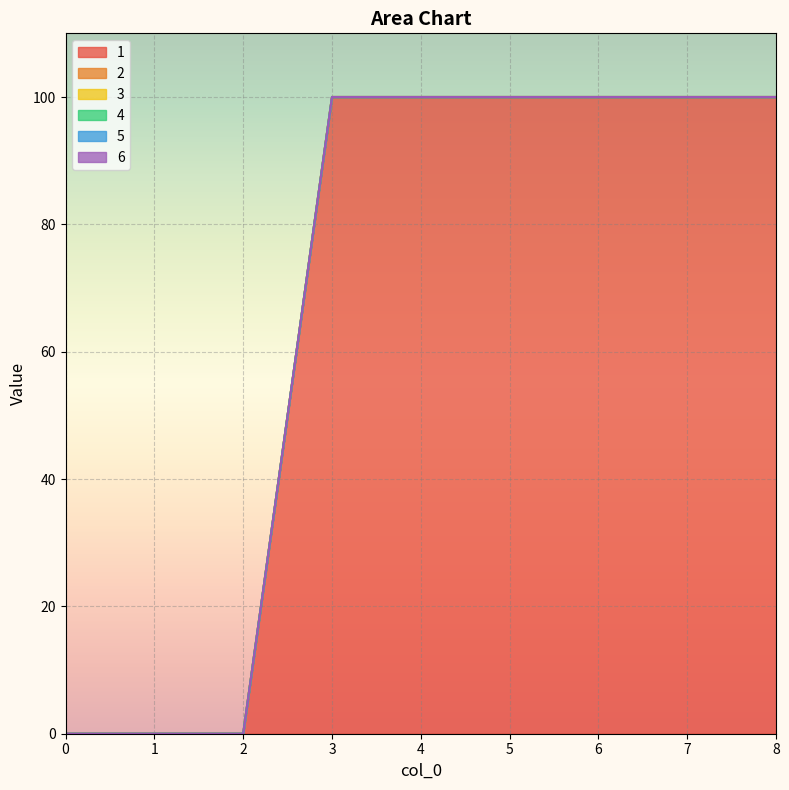

True or false: 3 and 1 cross at least once.

False